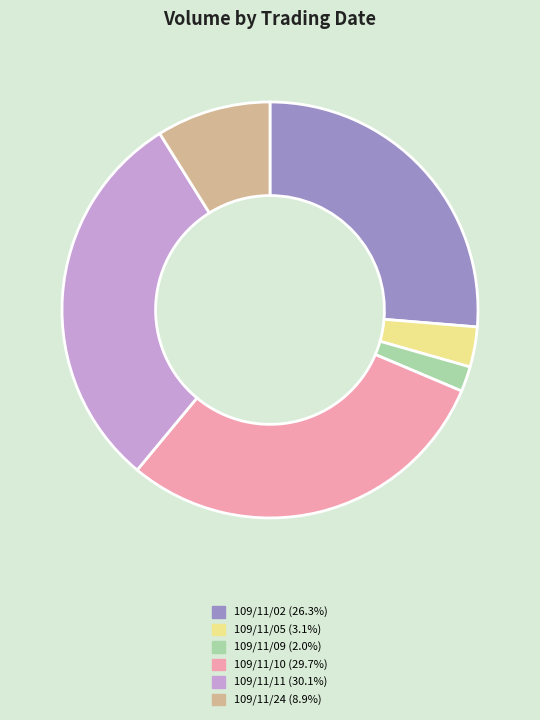

How many slices are in this pie chart?

6